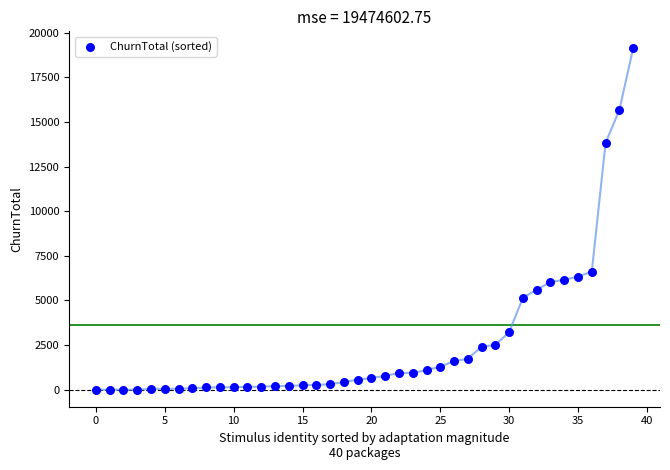

What Y value in the scatter plot is closest to 9564?

6618